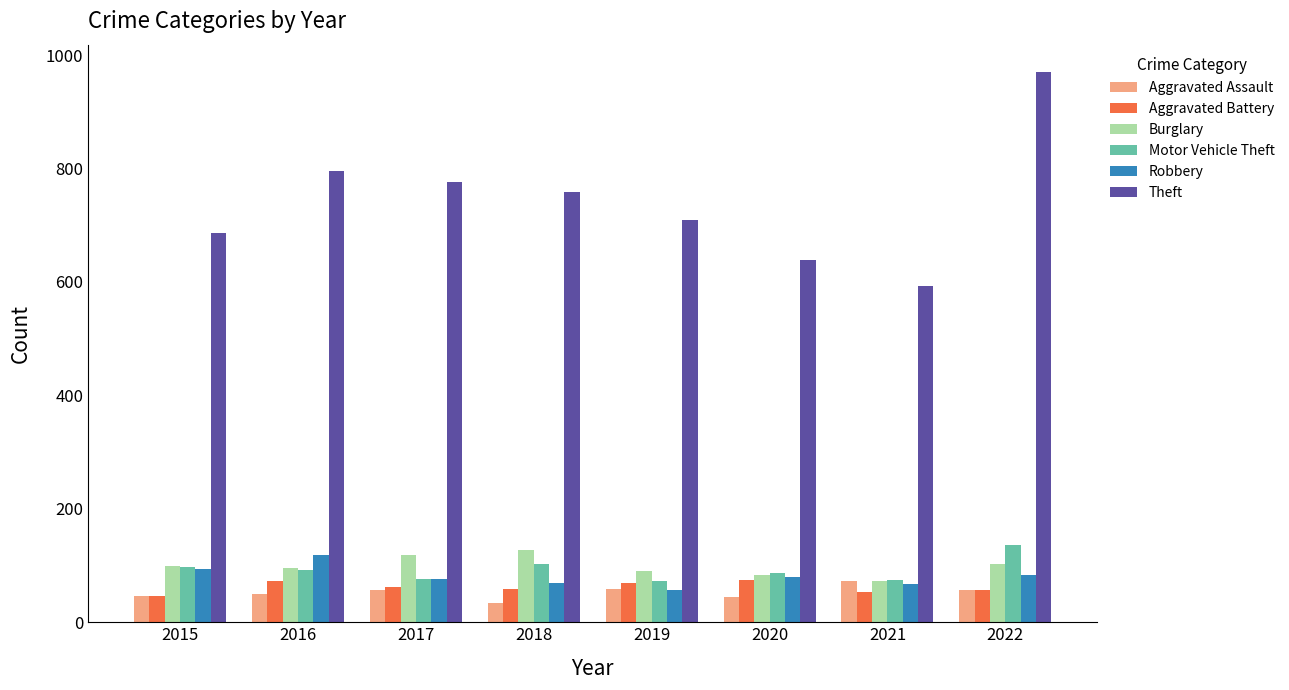

Which series has the largest range (max minus min)?

Theft